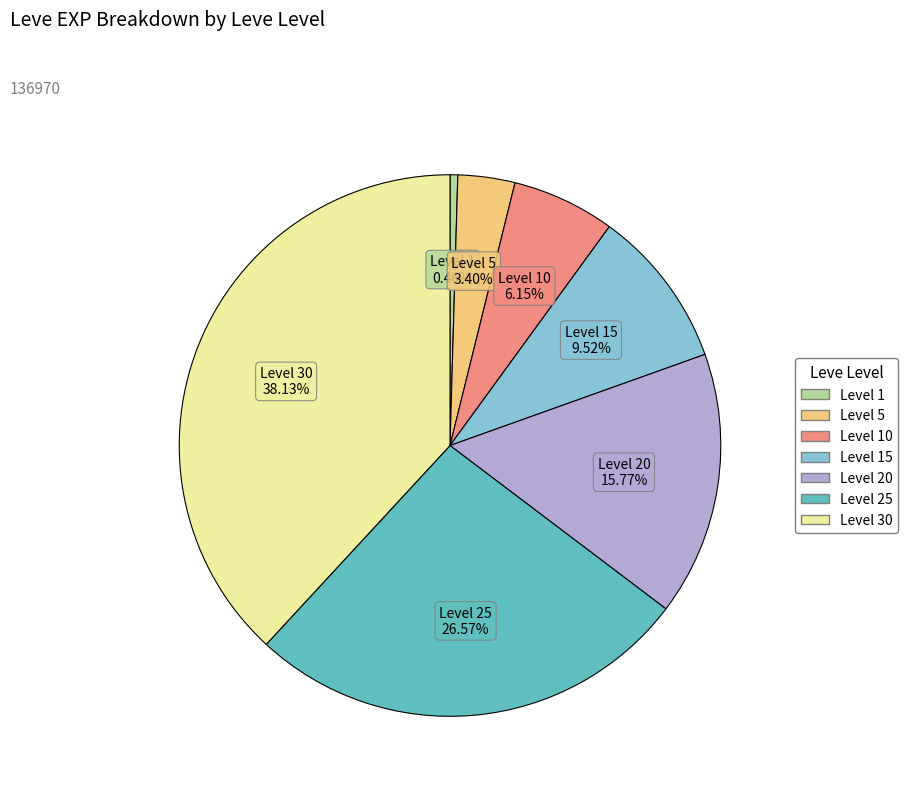

How many segments does this pie chart have?

7